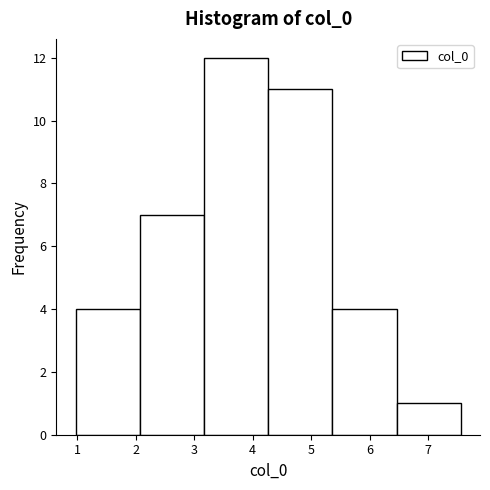

Over which range of the x-axis is the bar tallest?

3.2 to 4.3